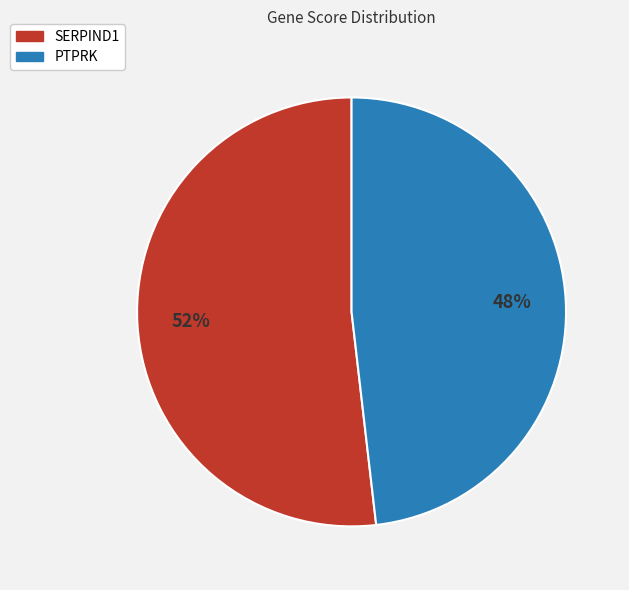

Do PTPRK and SERPIND1 together represent more than half of the pie?

Yes